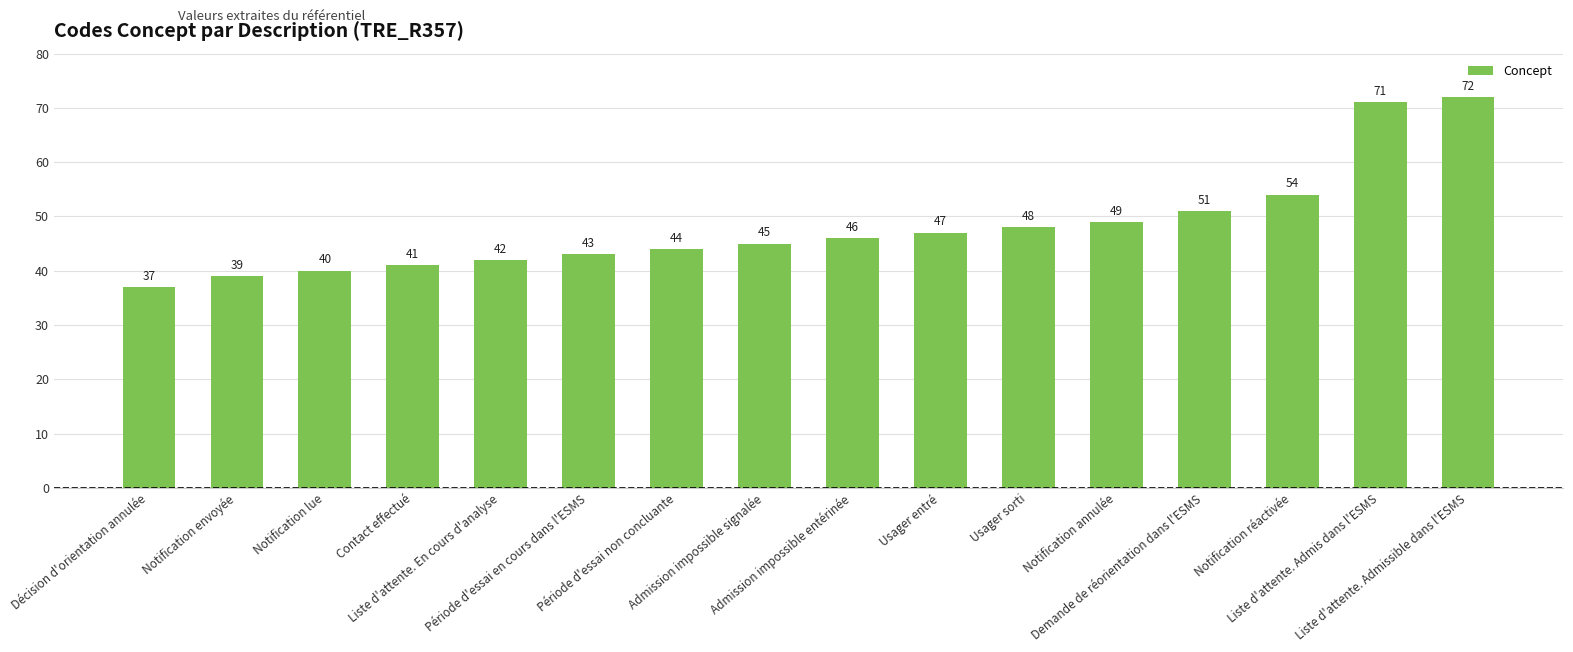

Which label corresponds to the largest value in the chart?

Liste d'attente. Admissible dans l'ESMS